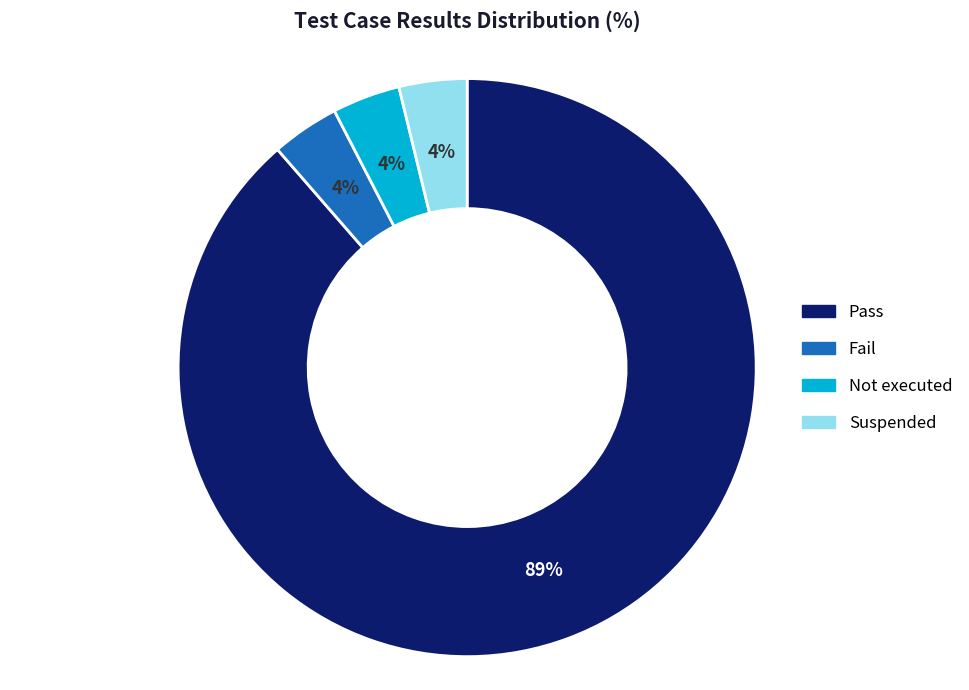

Is there a majority slice in this chart?

Yes